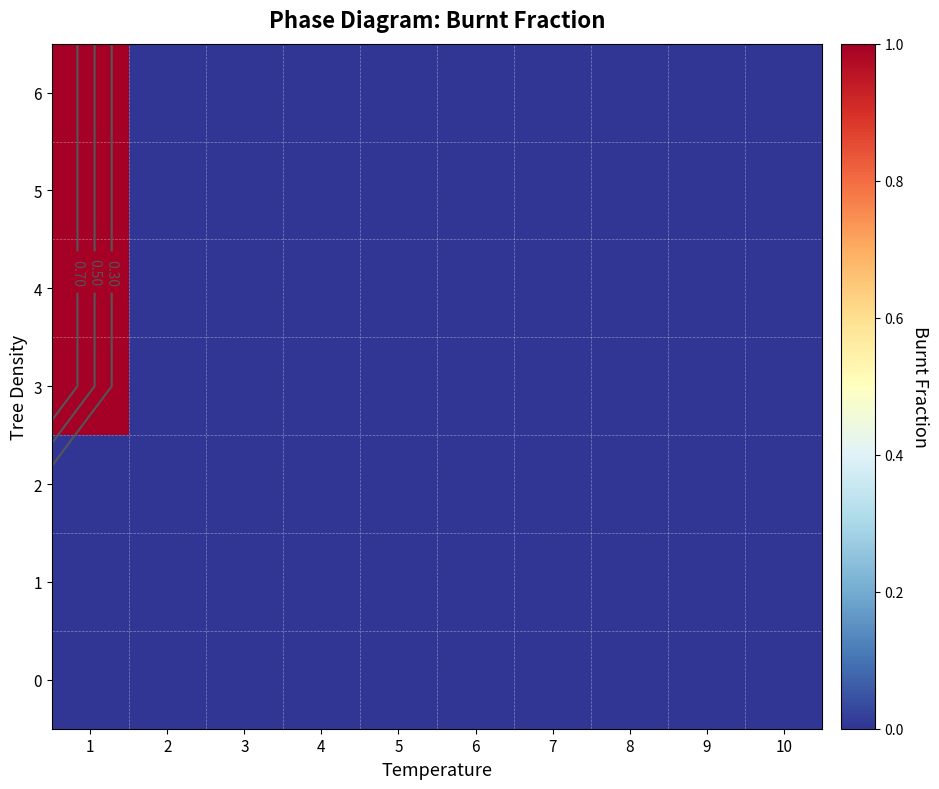

Is it true that 2 equals 0 at 10?

True